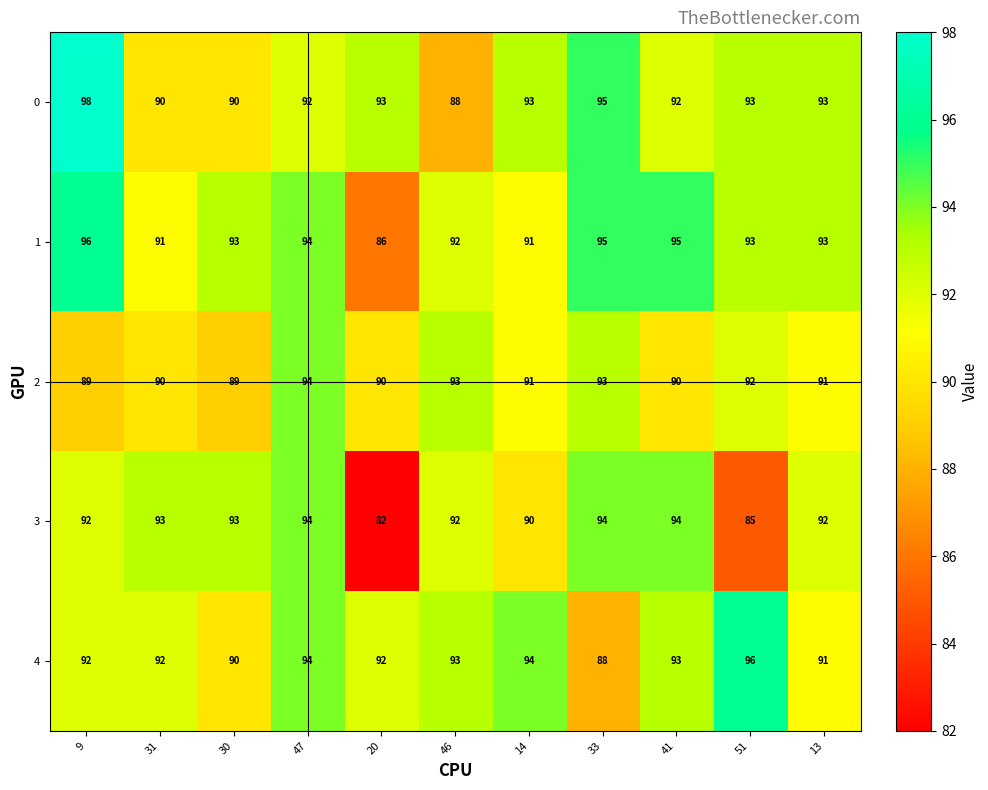

What is the difference between the maximum and minimum values in the 1 series?

10